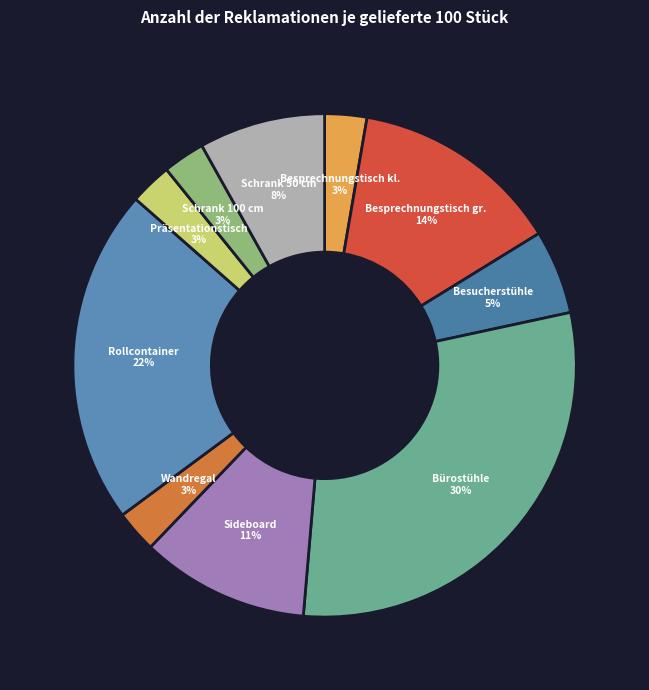

To the nearest percent, what portion does Besprechnungstisch kl. represent?

3%